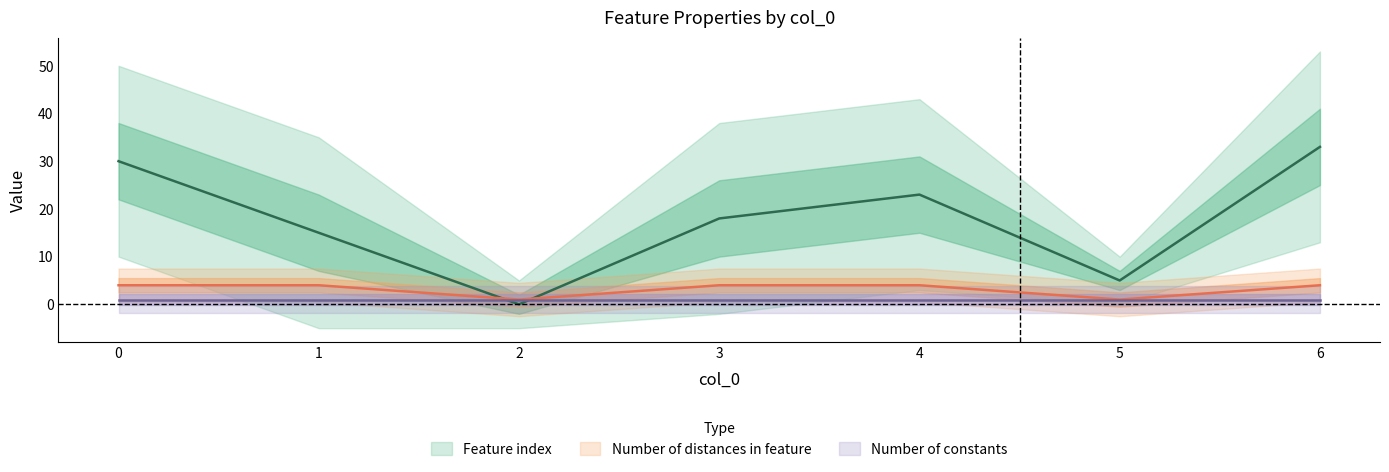

In Feature index, how many points are higher than both neighbors (excluding endpoints)?

1